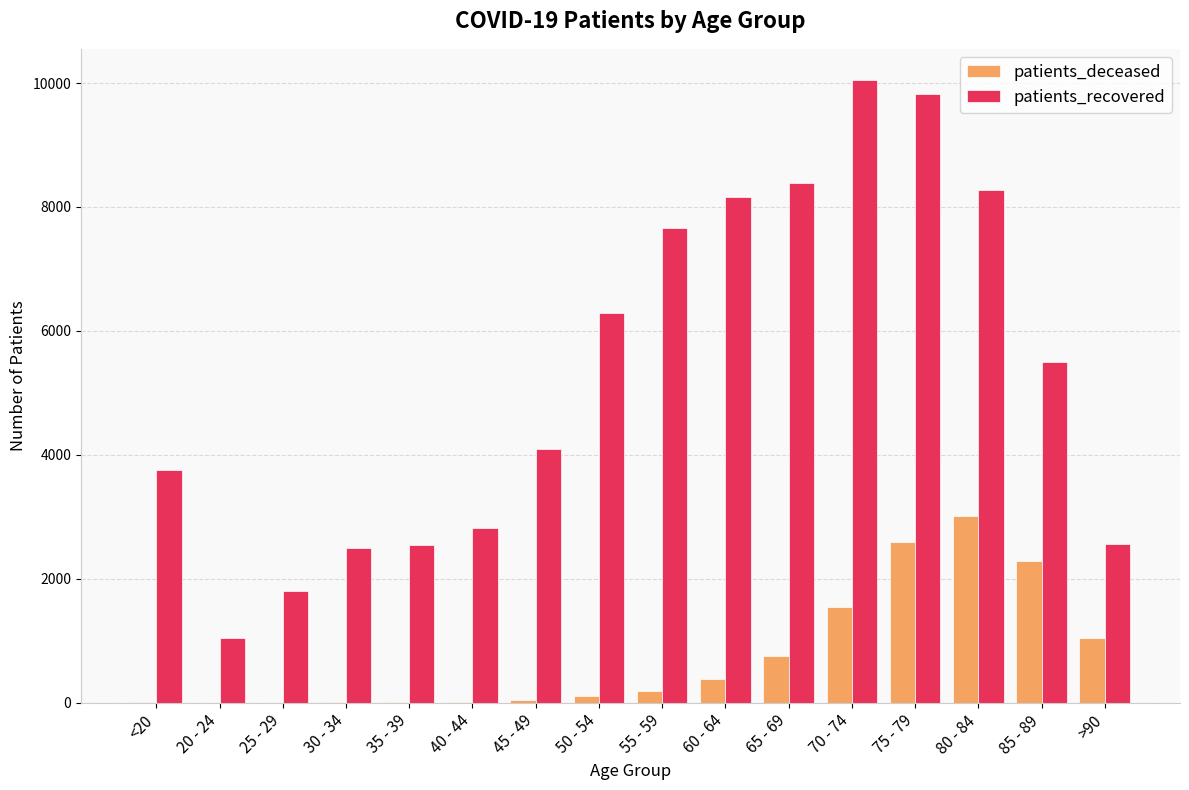

Which series changed the most between 45 - 49 and 50 - 54?

patients_recovered